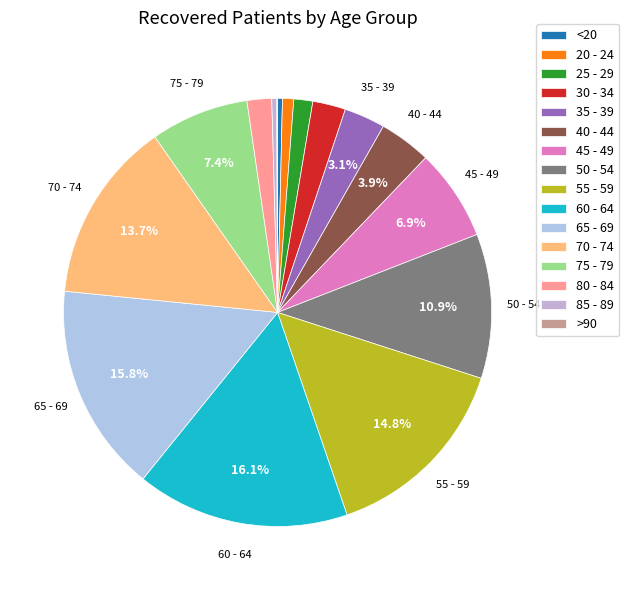

What is the change in value from 25 - 29 to 35 - 39?

+215